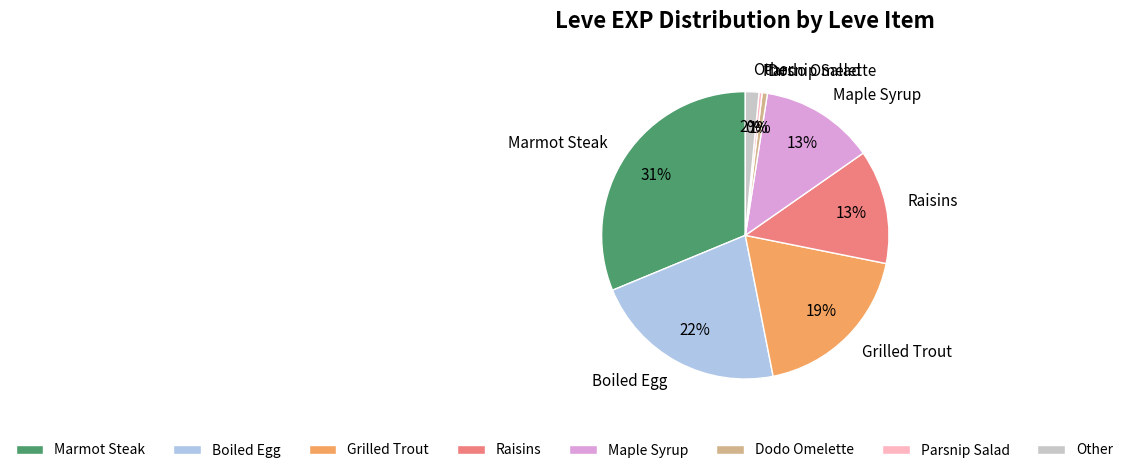

To the nearest percent, what is the average slice percentage?

12%